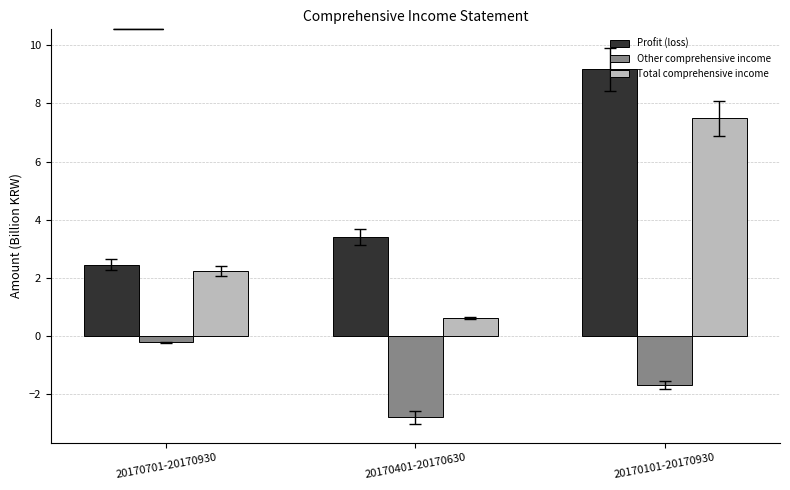

What is the value of the Profit (loss) bar at the 2nd from the left?

3.4